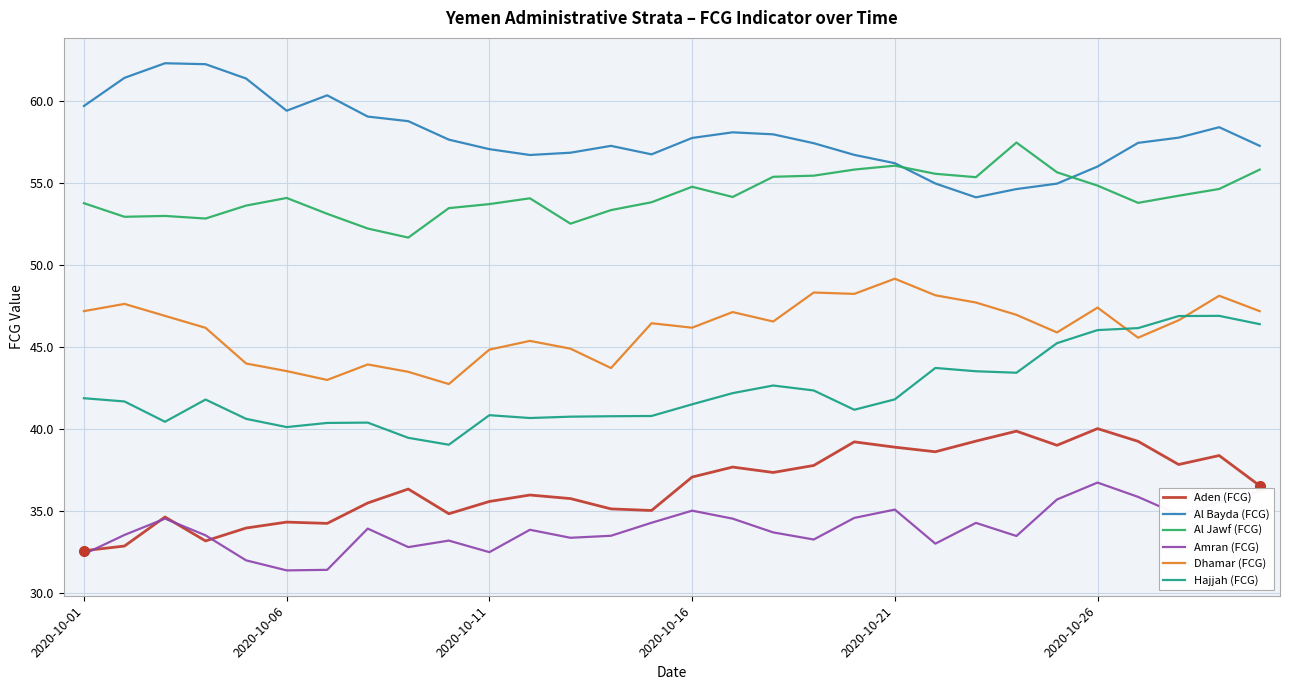

List the series in order of their peak value, lowest first.

Amran (FCG), Aden (FCG), Hajjah (FCG), Dhamar (FCG), Al Jawf (FCG), Al Bayda (FCG)